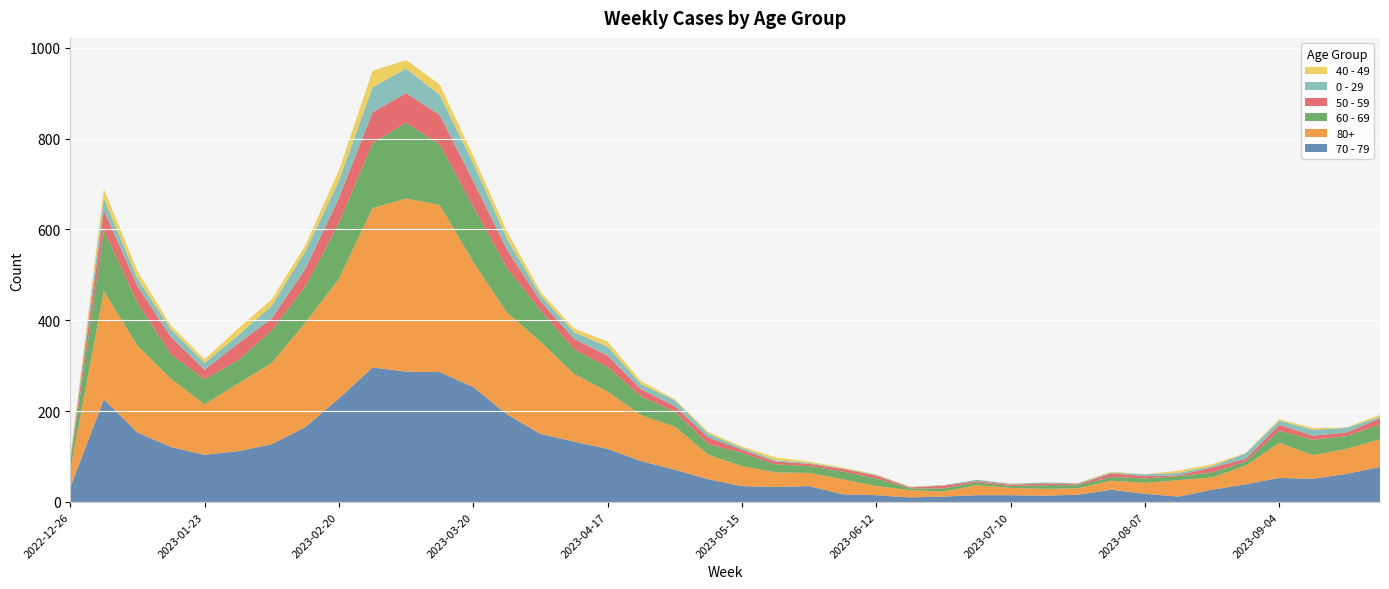

Reading left to right, extract all data points from this chart.

70 - 79: 32	226	153	121	104	112	127	165	228	296	287	286	253	193	150	133	117	90	71	50	35	33	35	17	15	10	12	15	15	14	16	27	18	12	27	39	53	51	62	77
80+: 38	238	191	150	111	149	179	230	263	351	381	368	275	224	203	149	126	101	95	54	44	32	29	33	20	16	11	22	16	15	14	20	24	36	27	41	77	52	55	61
60 - 69: 16	134	94	54	55	51	72	80	123	143	167	133	122	98	69	54	54	41	33	23	29	18	15	17	17	4	7	6	4	8	7	8	10	9	11	9	27	34	28	33
50 - 59: 5	44	37	38	21	37	26	38	55	68	65	65	56	41	20	23	25	16	12	15	7	6	5	6	6	2	6	3	3	4	2	8	5	2	11	6	13	9	8	13
0 - 29: 4	26	17	17	15	18	28	39	38	55	54	44	40	24	13	15	20	11	13	8	4	3	2	1	2	1	1	3	2	2	2	2	4	5	3	12	9	13	10	3
40 - 49: 4	21	16	8	8	15	14	13	23	36	19	23	16	16	8	8	11	7	2	4	3	6	3	2	1	1	0	0	1	0	1	2	0	5	4	1	3	4	1	5